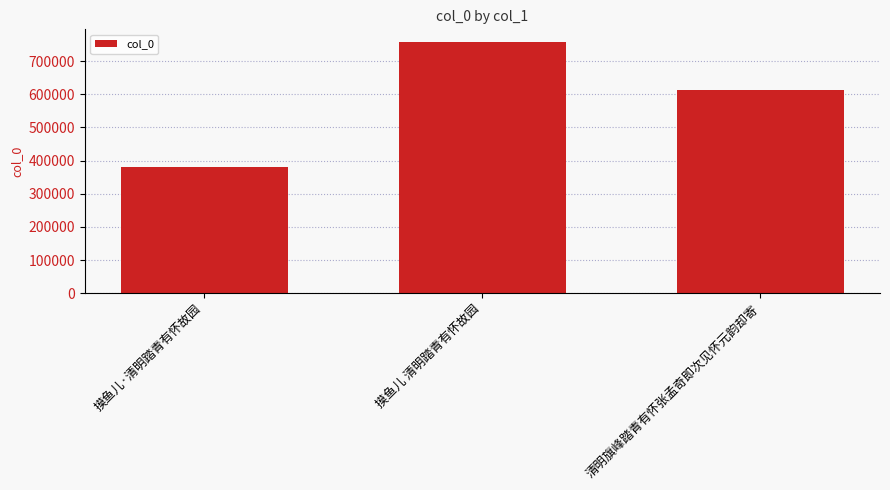

The value at 摸鱼儿 清明踏青有怀故园 is 494772. True or false?

False